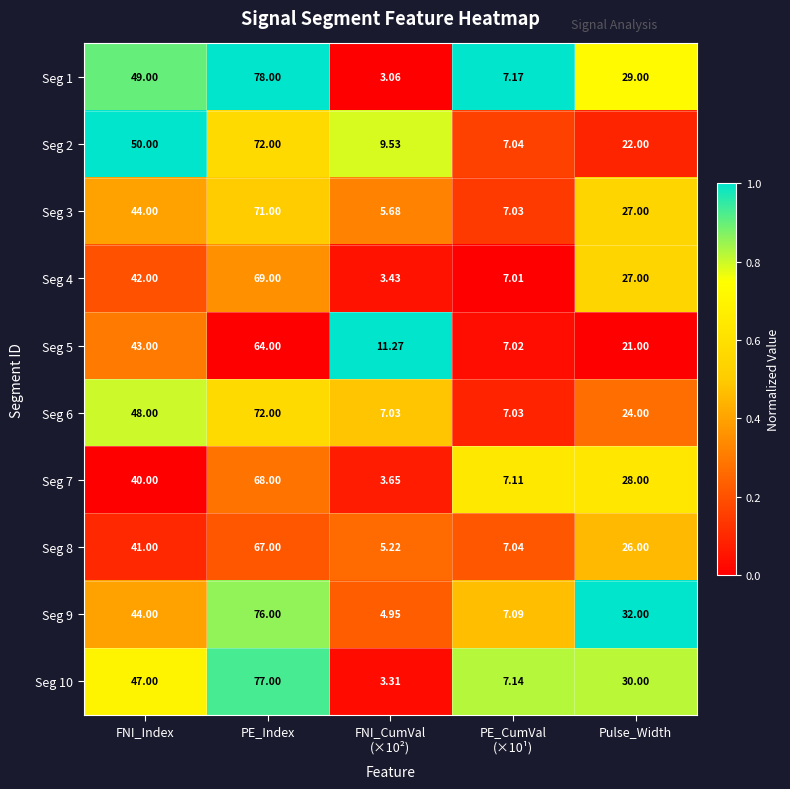

At which label does Seg 6 reach its peak?

PE_Index